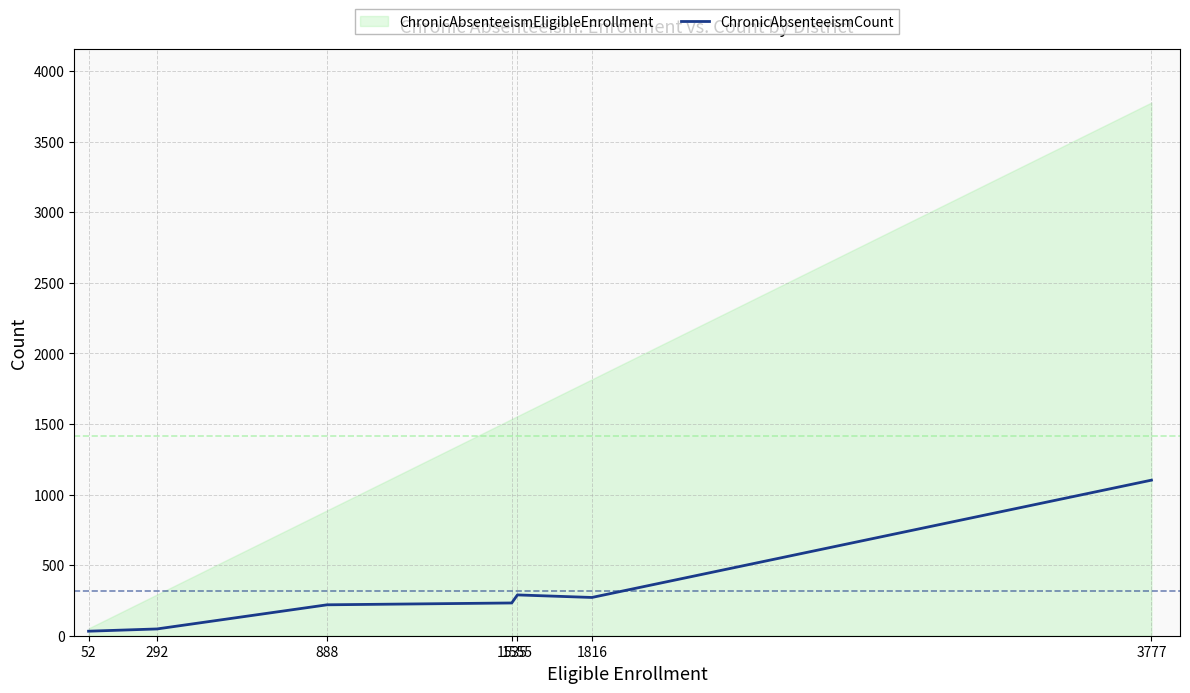

True or false: the data has more than 1 interior local peaks.

False